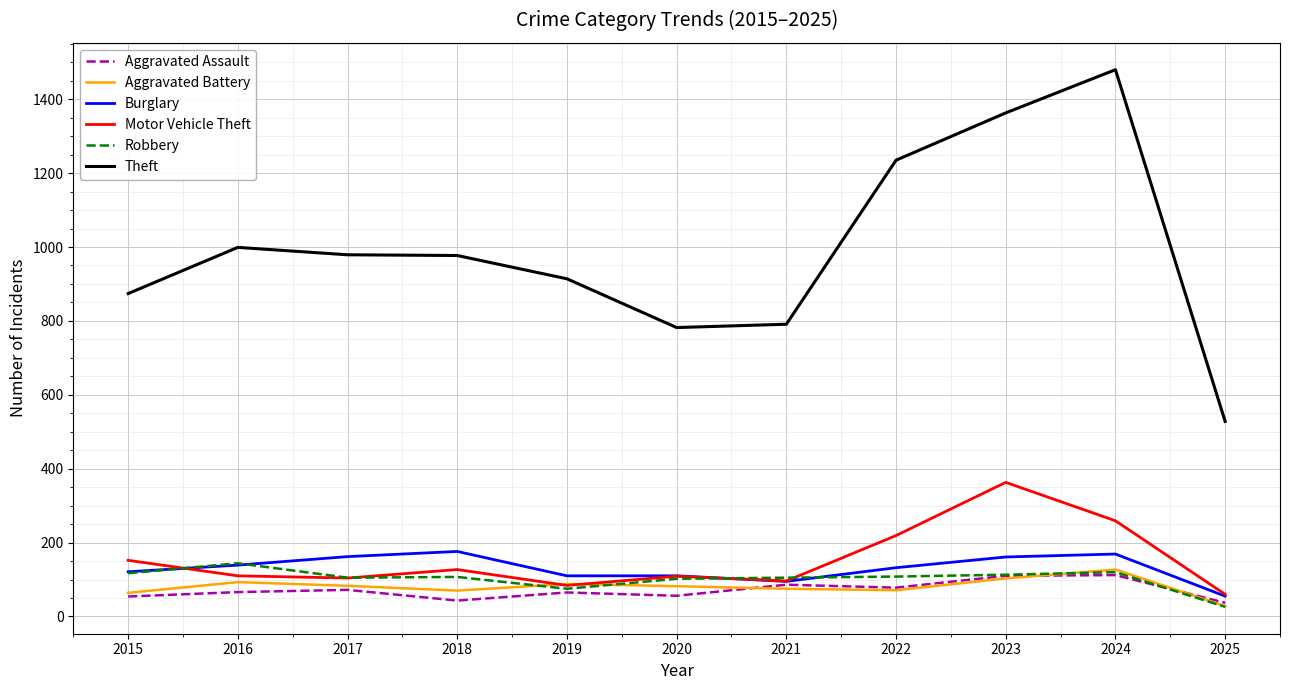

The value of Theft at 2025 is 158. True or false?

False